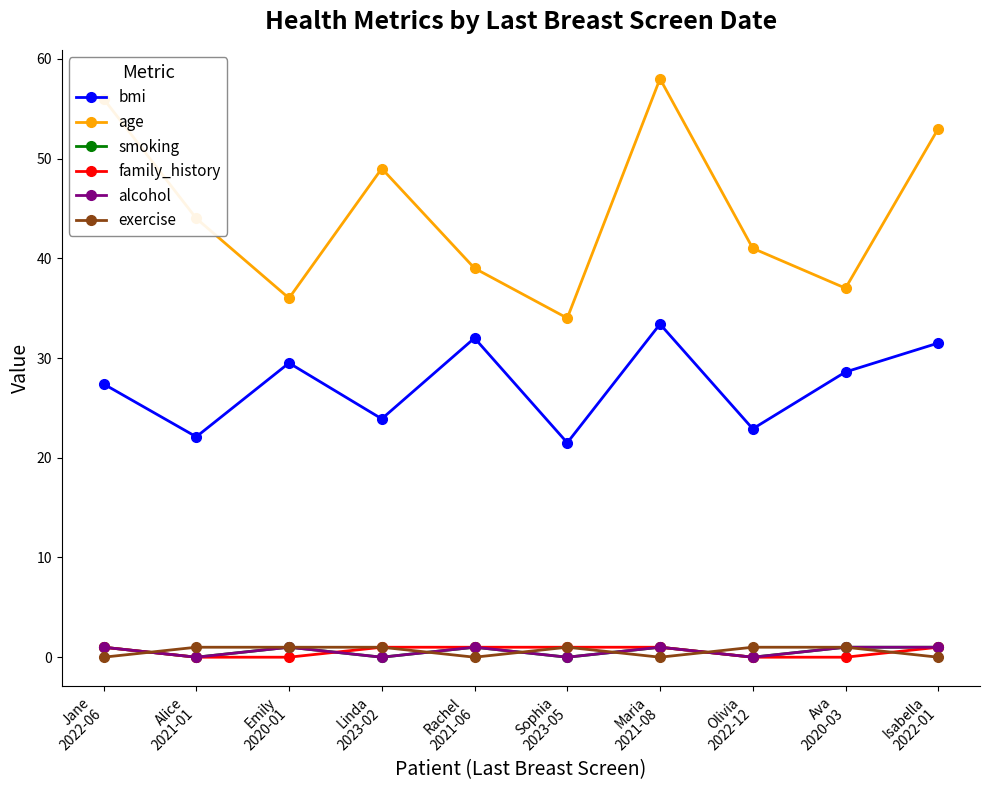

What is the sum of all family_history values?

6.0